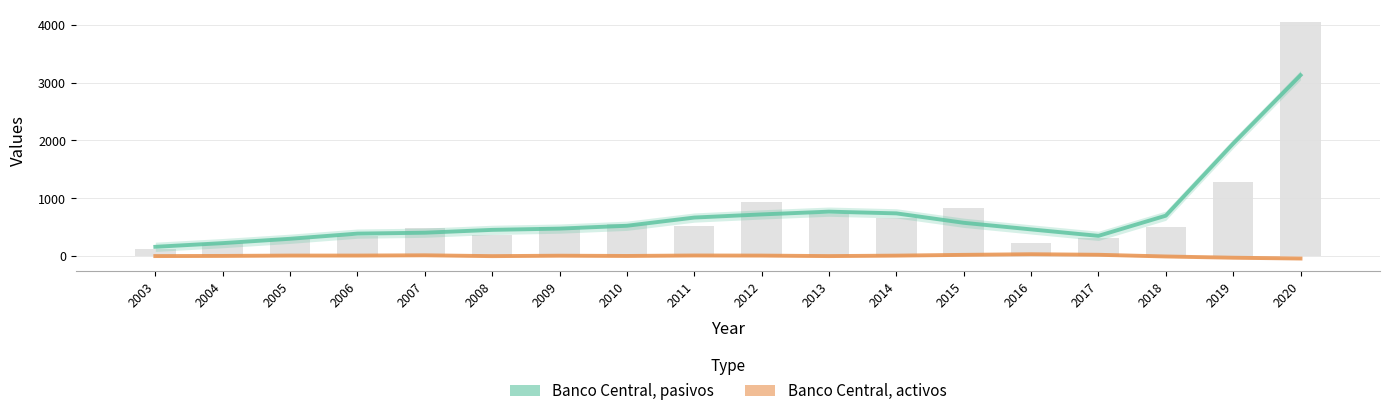

Which has a higher value, 2020 or 2005?

2020